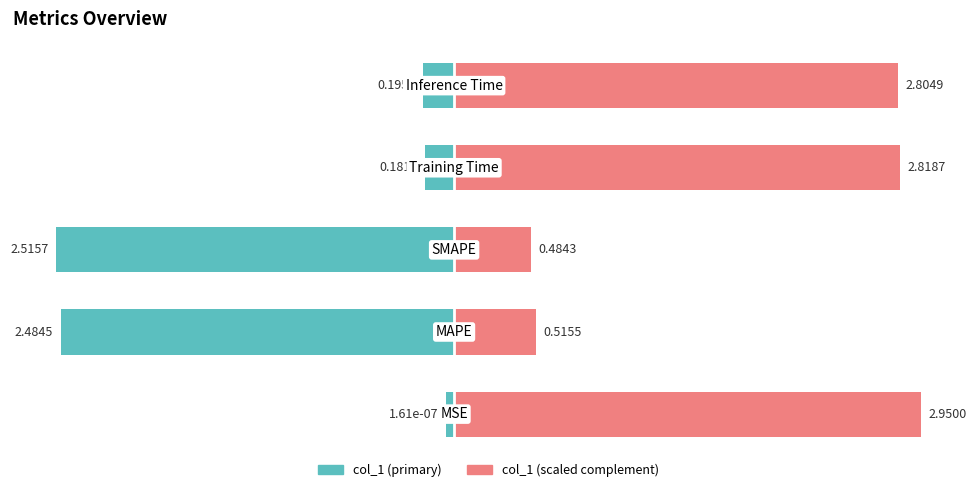

True or false: col_1 (right) has a value of 2.8 at 3.

True